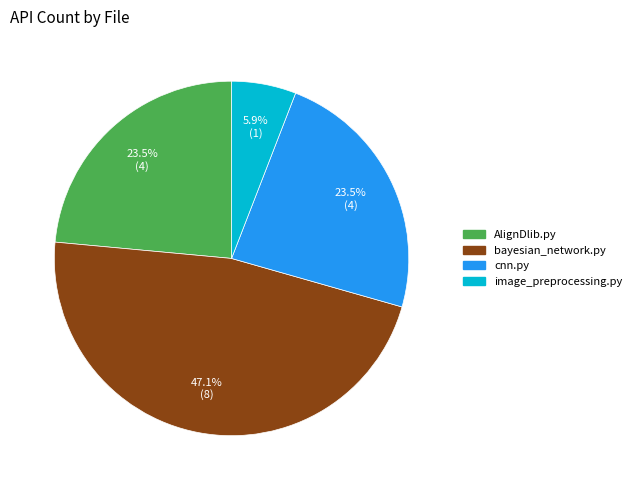

How many slices are in this pie chart?

4